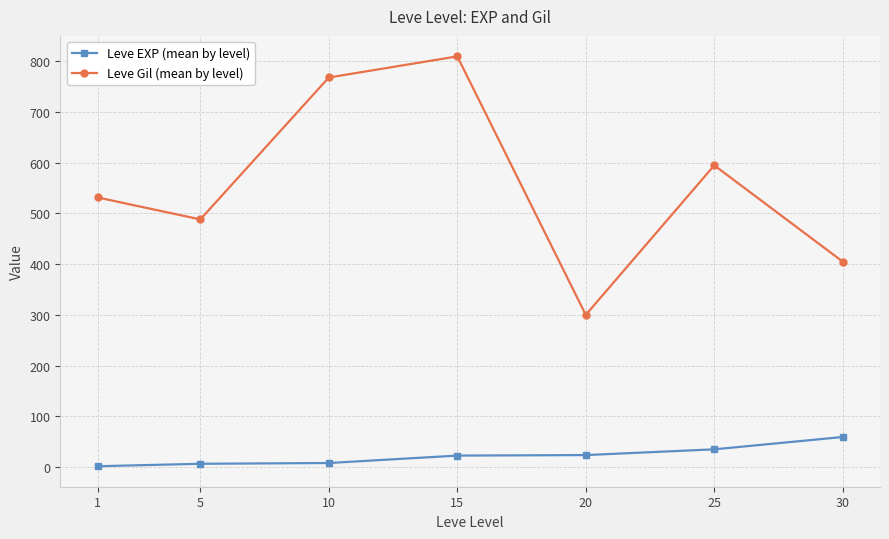

At how many categories does at least one series exceed 807?

1